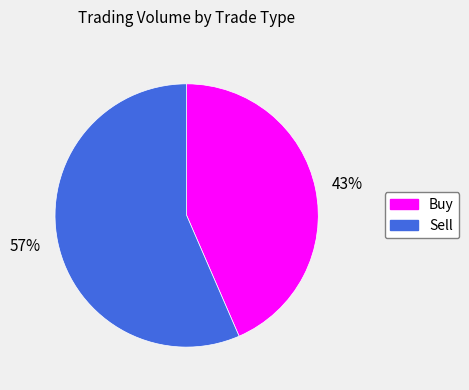

Which slice is the smallest?

Buy